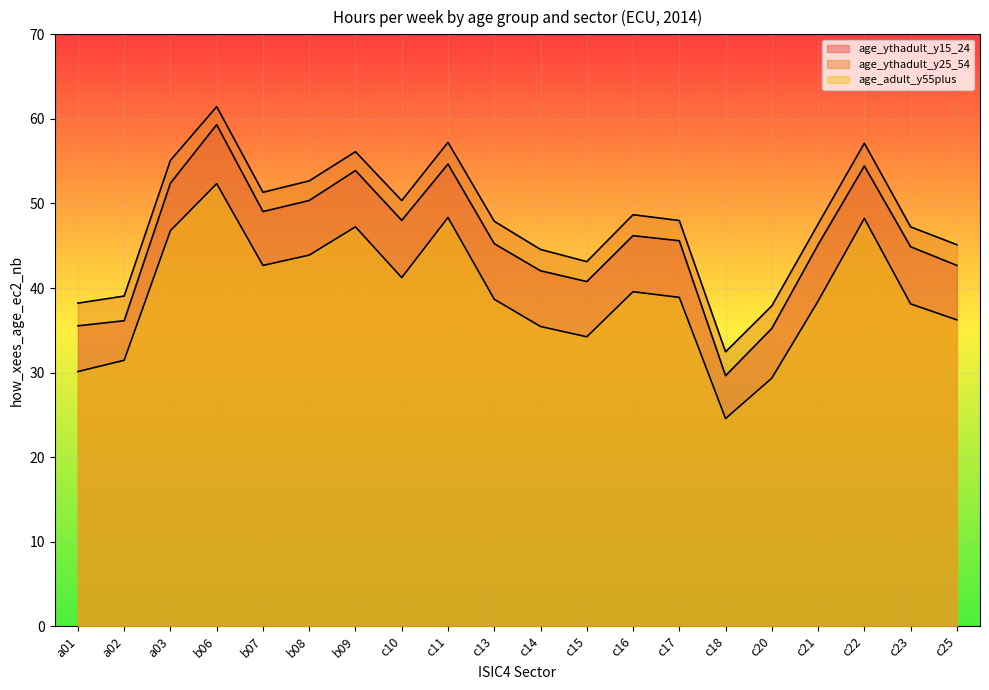

At how many categories does at least one series exceed 41?

16